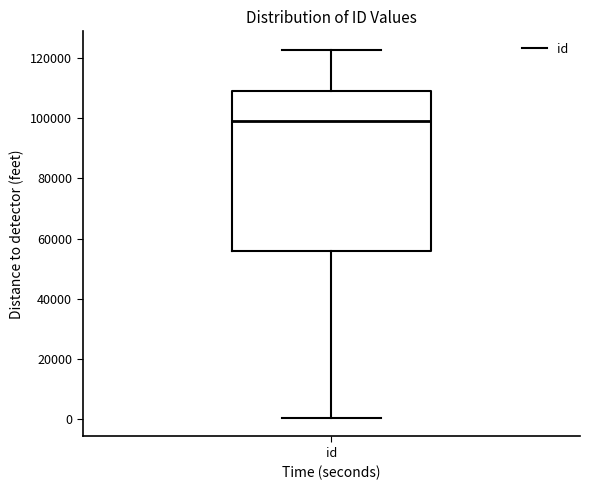

Transcribe this box plot: give where the median line is, the range the box spans, and where the two whiskers end, as read against the y-axis. The values are not printed on the chart, so give them approximately, as read against the axis.

median 98000, box 56000 to 110000, whiskers 0 to 122000